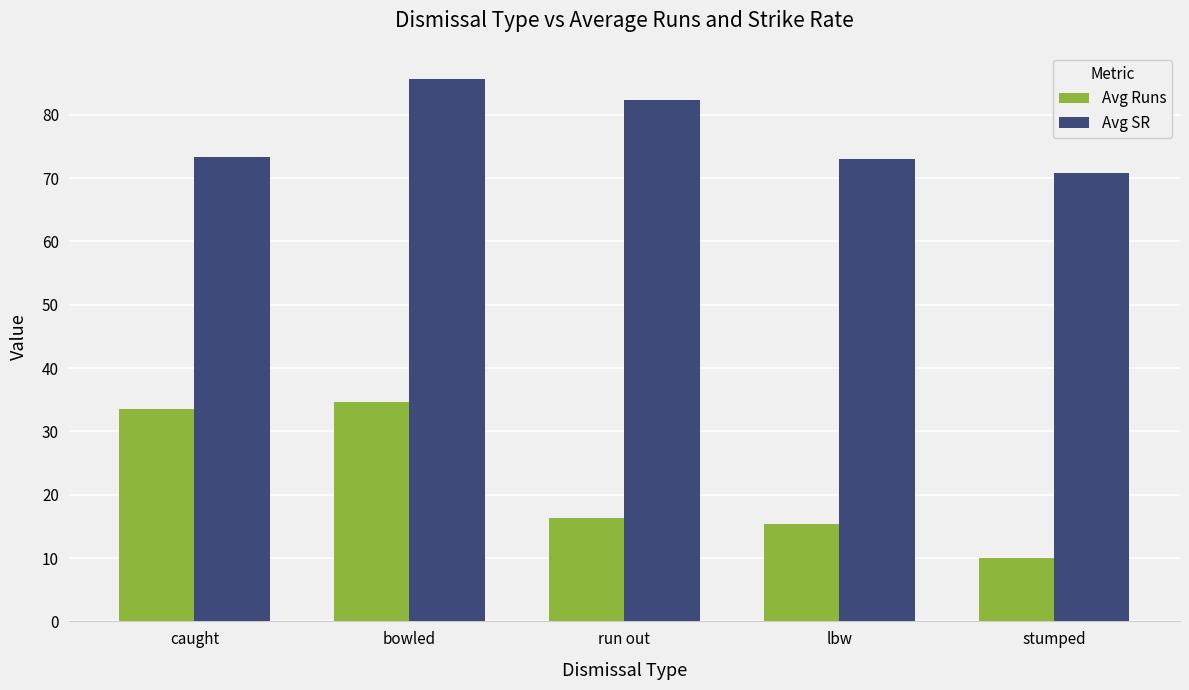

Is it true that Avg SR equals 35.5 at bowled?

False